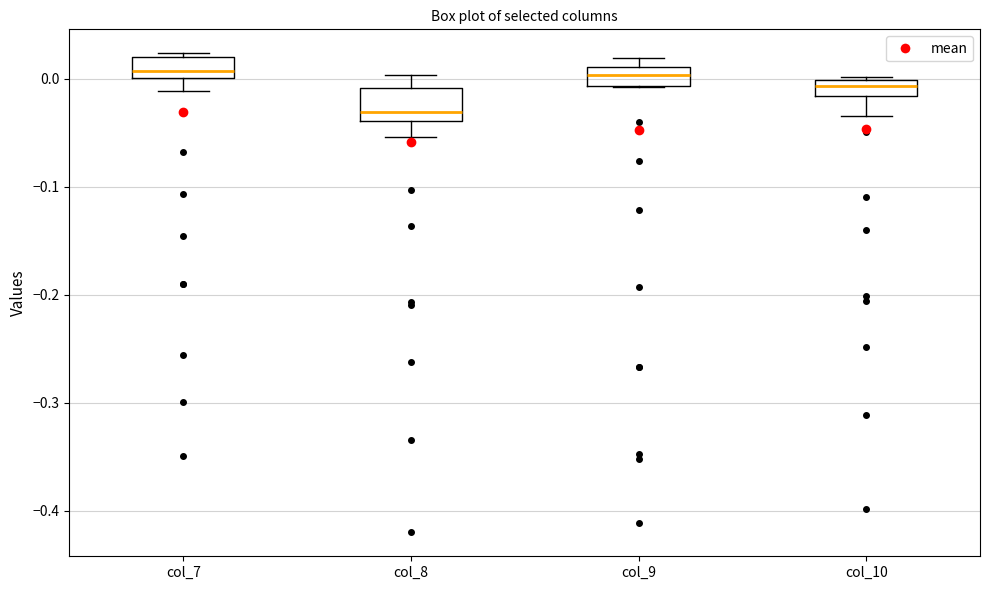

Which box has the lowest median line?

col_8